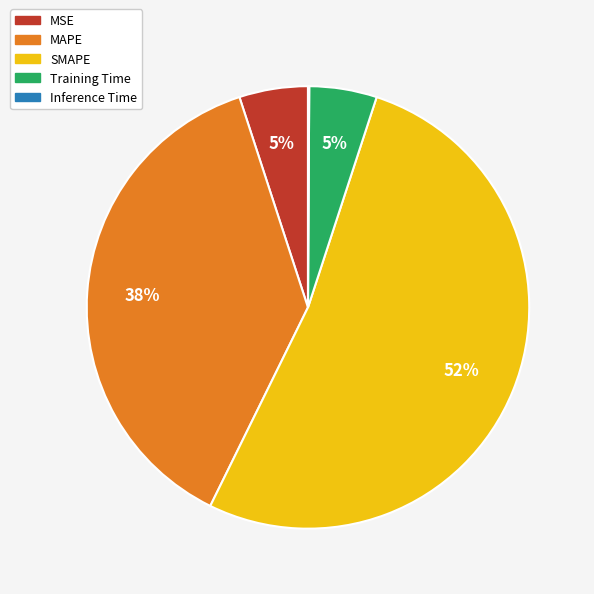

True or false: MAPE accounts for 38% of the total.

True